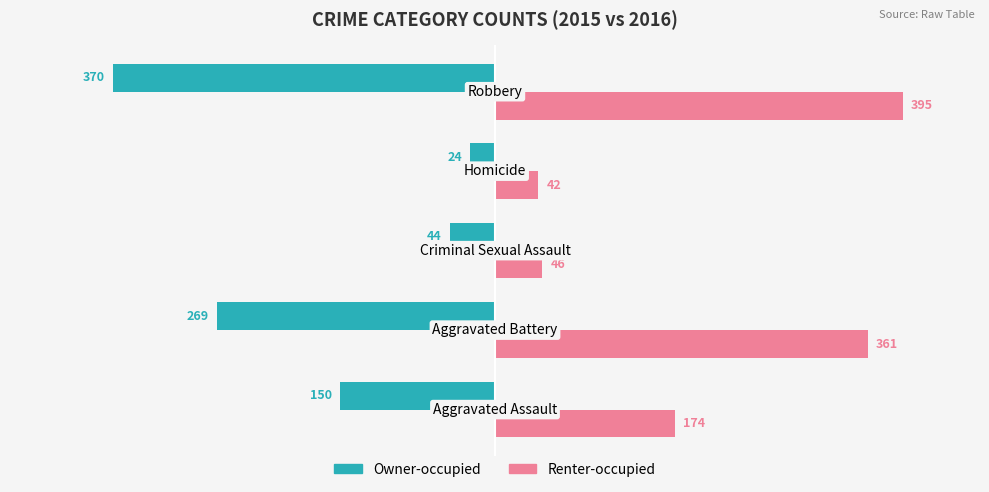

What is the highest value of the Owner-occupied series?

-24